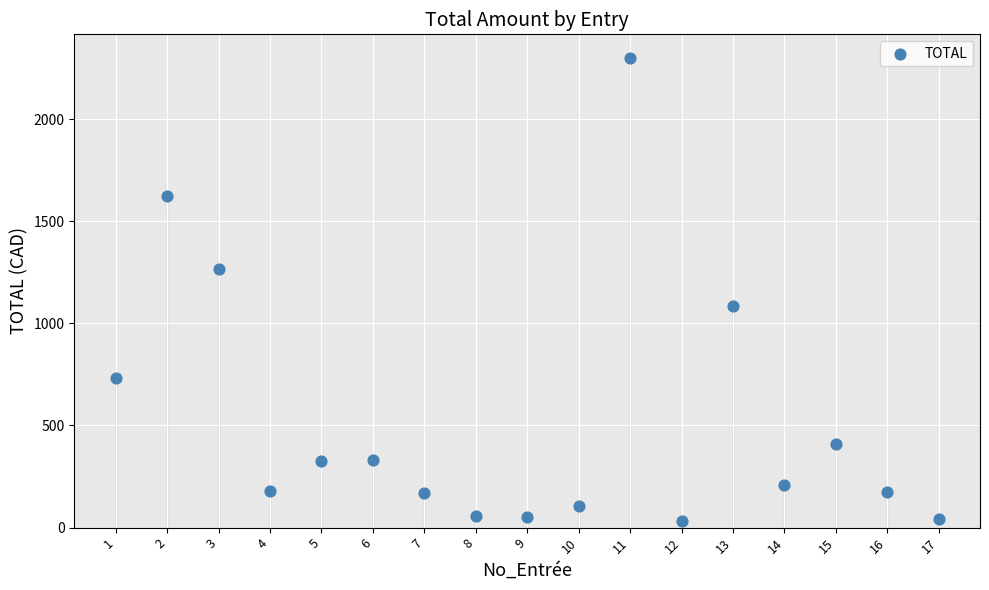

What is the range of Y values (max minus min)?

2267.5